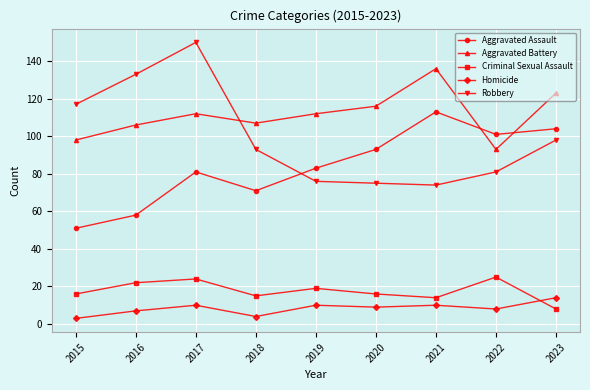

Reading left to right, extract all data points from this chart.

Aggravated Assault: 2015=51	2016=58	2017=81	2018=71	2019=83	2020=93	2021=113	2022=101	2023=104
Aggravated Battery: 2015=98	2016=106	2017=112	2018=107	2019=112	2020=116	2021=136	2022=93	2023=123
Criminal Sexual Assault: 2015=16	2016=22	2017=24	2018=15	2019=19	2020=16	2021=14	2022=25	2023=8
Homicide: 2015=3	2016=7	2017=10	2018=4	2019=10	2020=9	2021=10	2022=8	2023=14
Robbery: 2015=117	2016=133	2017=150	2018=93	2019=76	2020=75	2021=74	2022=81	2023=98